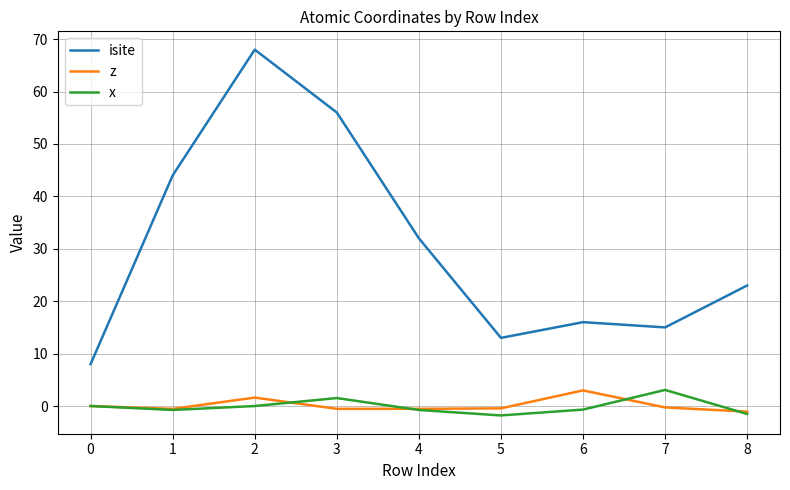

How many lines are shown in the chart?

3